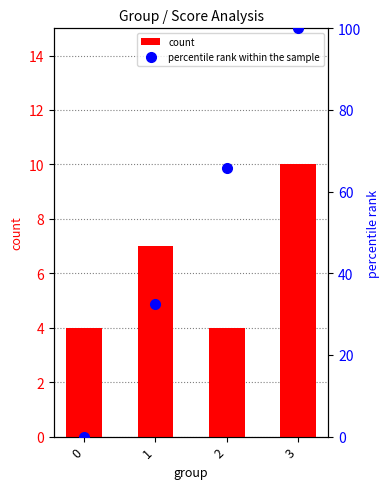

At how many categories does at least one series exceed 22?

3